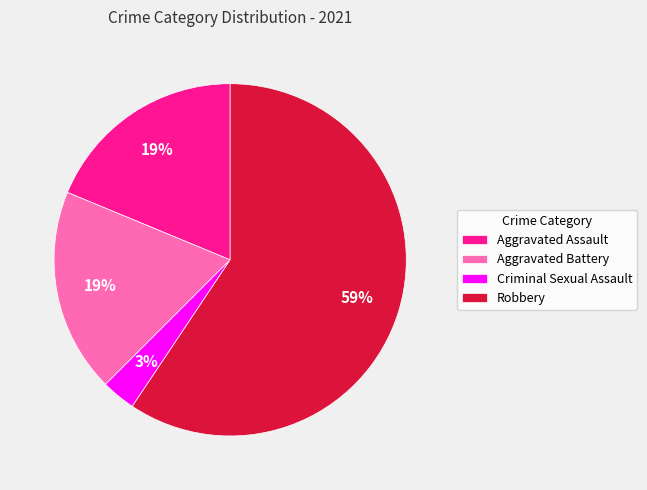

Count the number of slices in the pie.

4